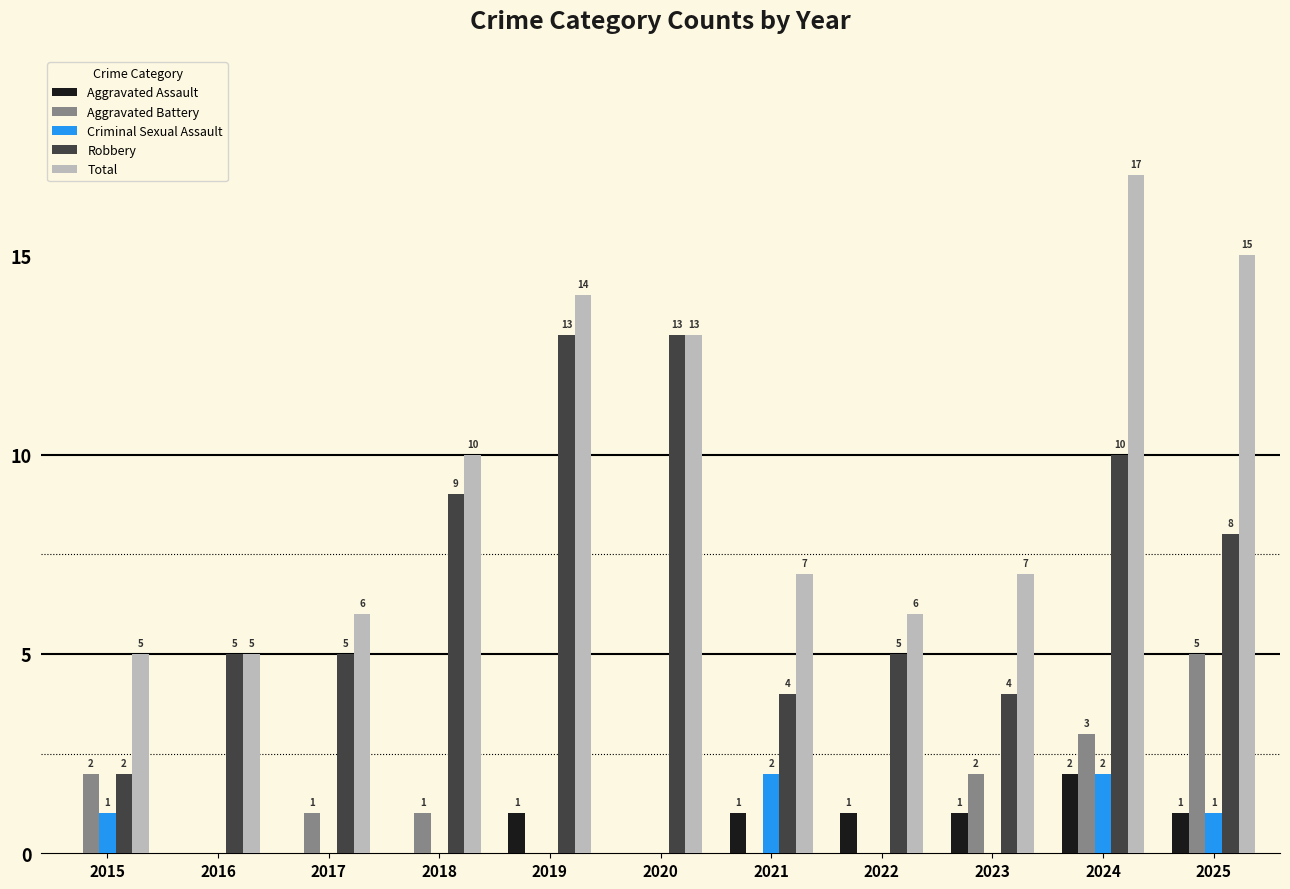

What is the greatest value displayed?

17